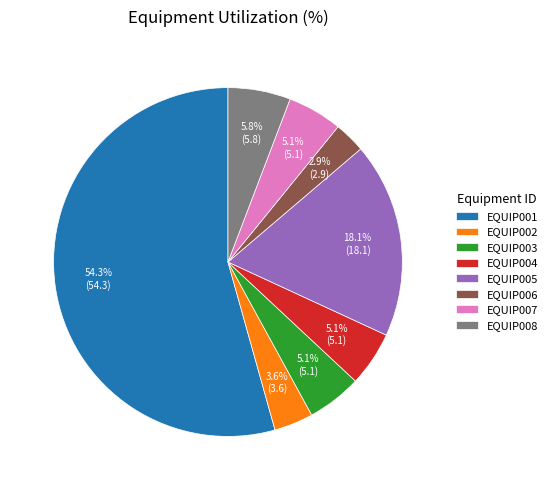

To the nearest percent, what is the difference between the largest and smallest slice percentages?

51%